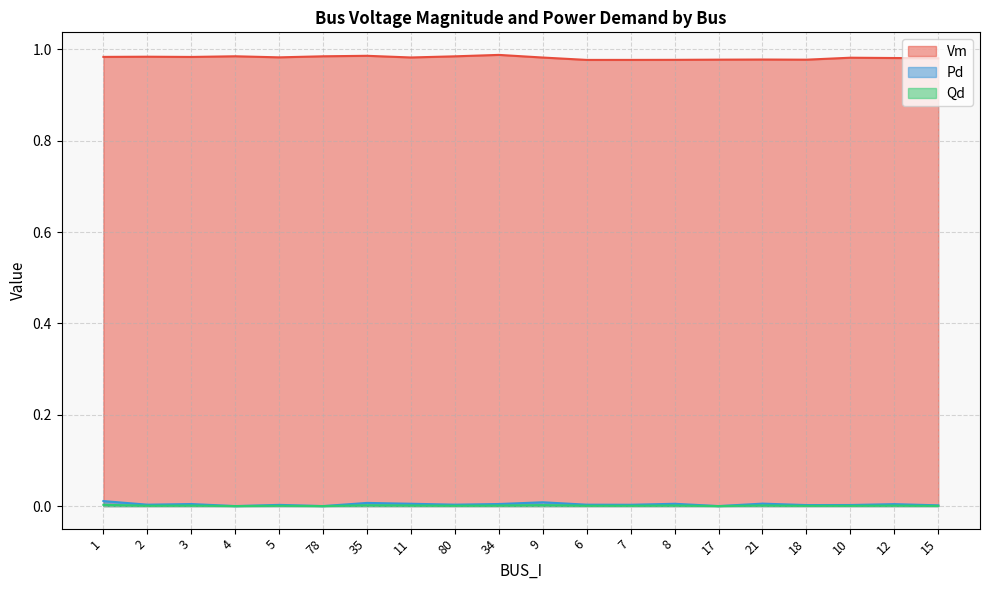

How many series are shown in this chart?

3